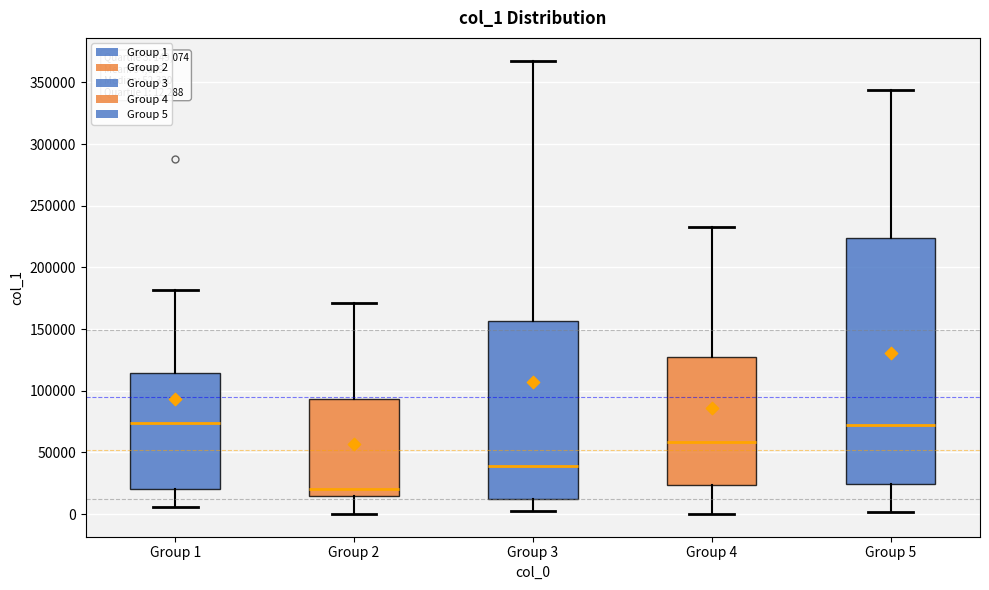

Which box is the tallest, from its lower edge to its upper edge?

Group 5